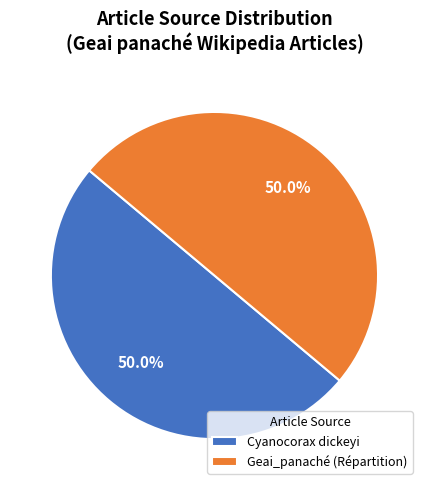

To the nearest percent, what is the average slice percentage?

50%